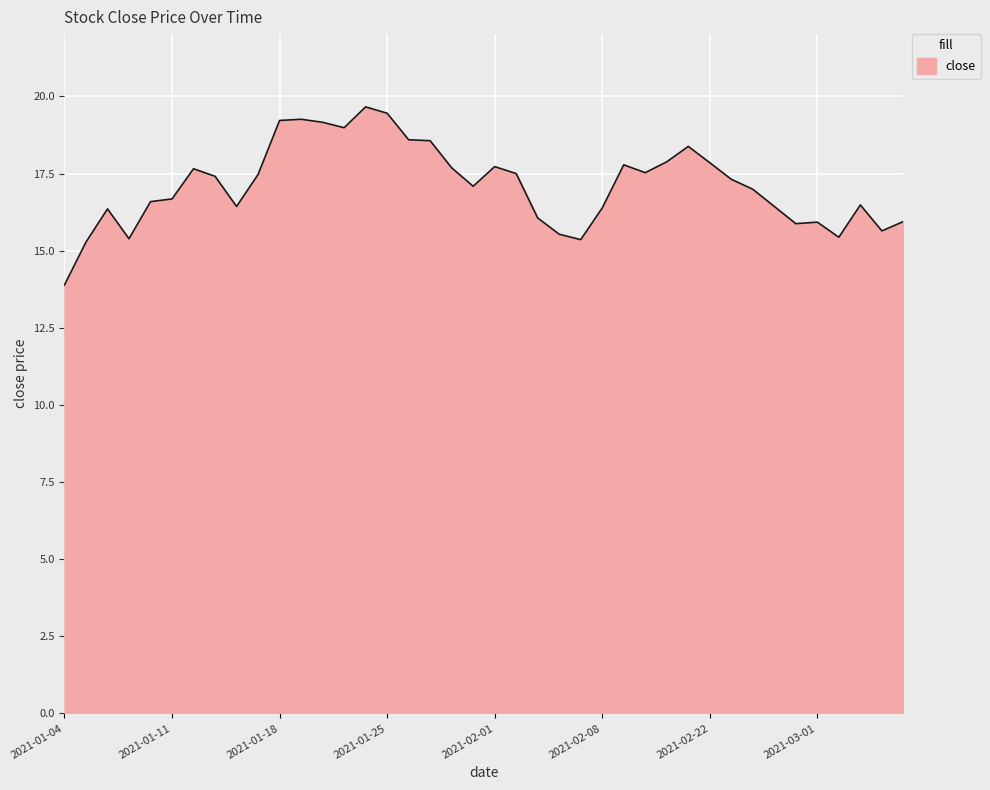

What is the greatest value displayed?

19.7